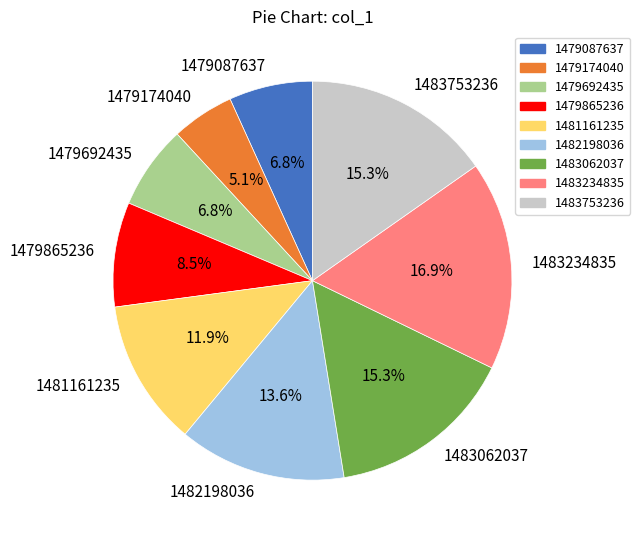

How many segments does this pie chart have?

9